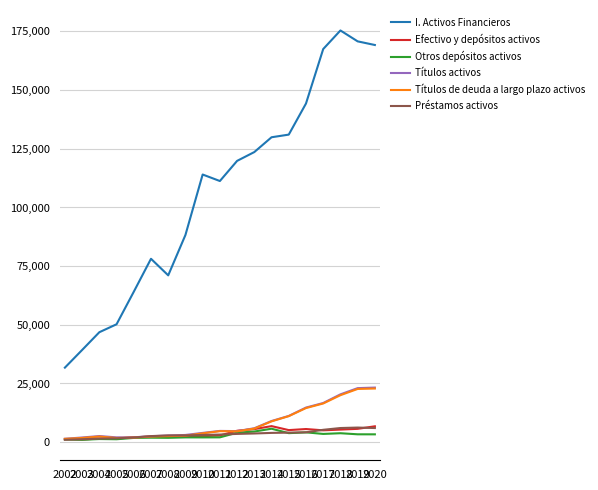

True or false: I. Activos Financieros and Títulos de deuda a largo plazo activos cross at least once.

False